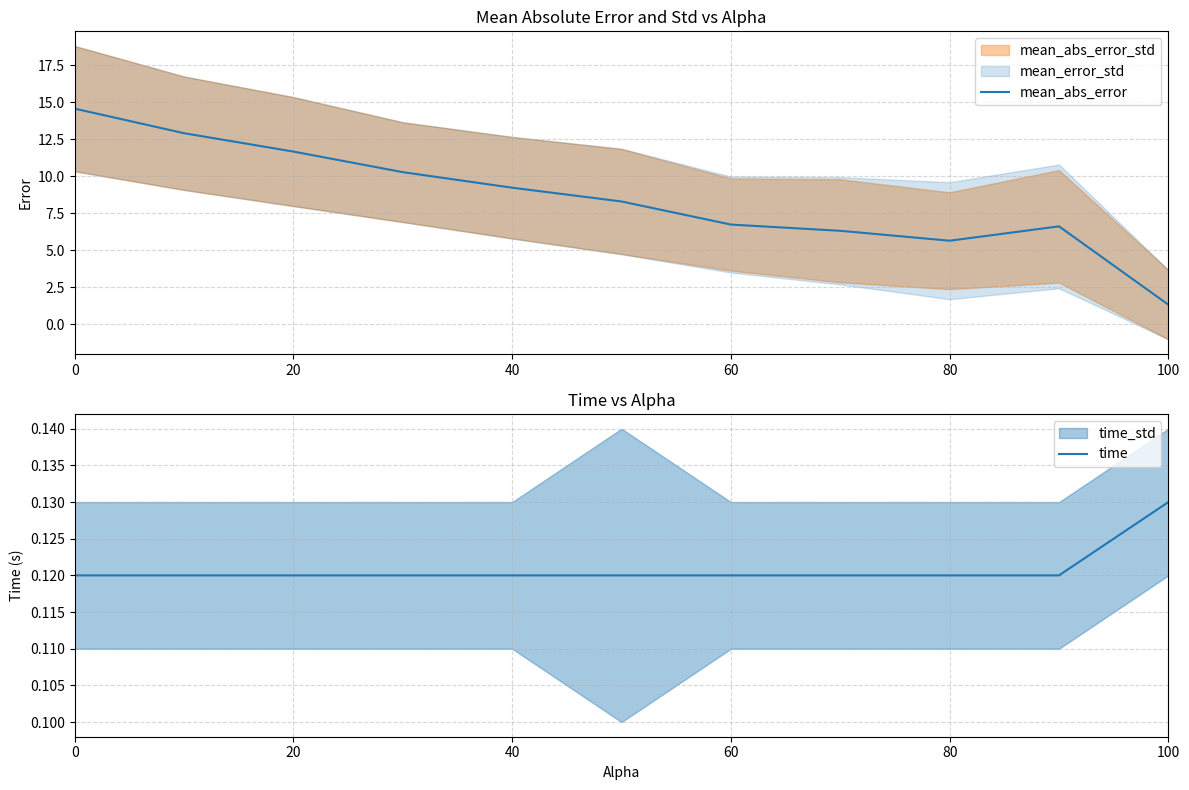

True or false: mean_abs_error has a value of 14.1 at 40.

False